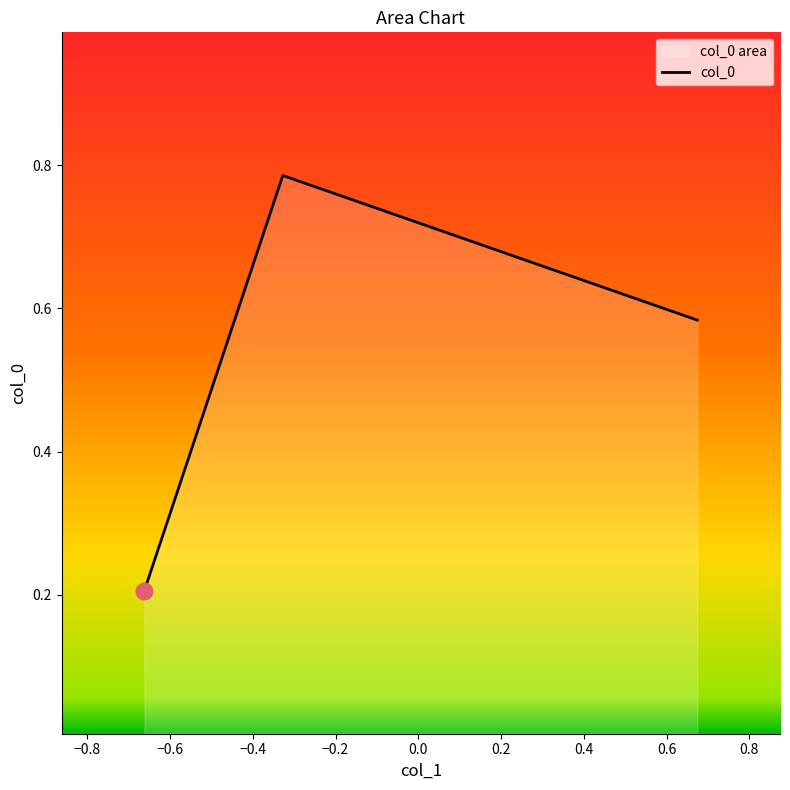

Reading left to right, extract all data points from this chart.

0.2	0.8	0.6